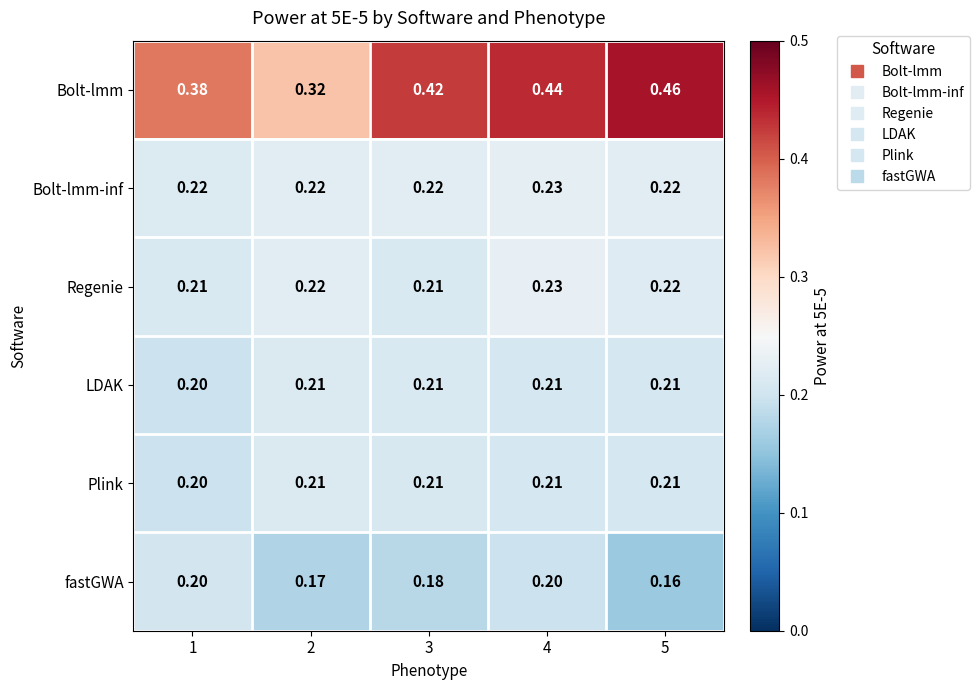

Between 3 and 5, which series saw the biggest shift?

Bolt-lmm